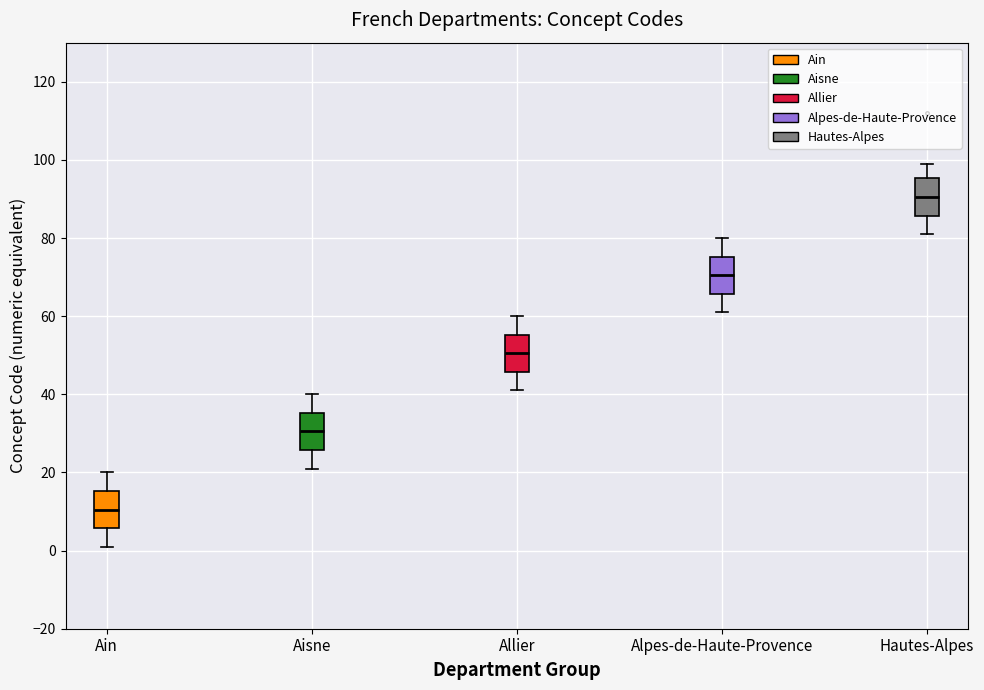

Reading left to right, read every box against the y-axis: the position of its median line, the range the box covers, and the ends of its whiskers. The values are not printed on the chart, so give them approximately, as read against the axis.

Ain: median 10, box 6 to 16, whiskers 2 to 20
Aisne: median 30, box 26 to 36, whiskers 22 to 40
Allier: median 50, box 46 to 56, whiskers 42 to 60
Alpes-de-Haute-Provence: median 70, box 66 to 76, whiskers 62 to 80
Hautes-Alpes: median 90, box 86 to 96, whiskers 82 to 100